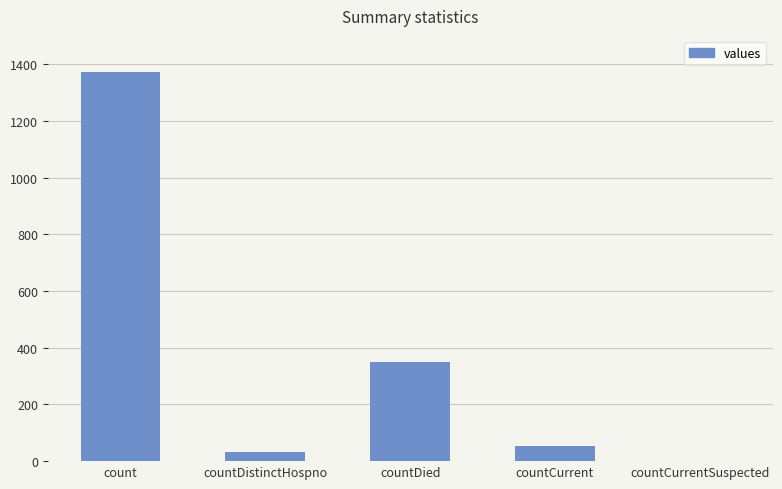

What is the sum of all values?

1805